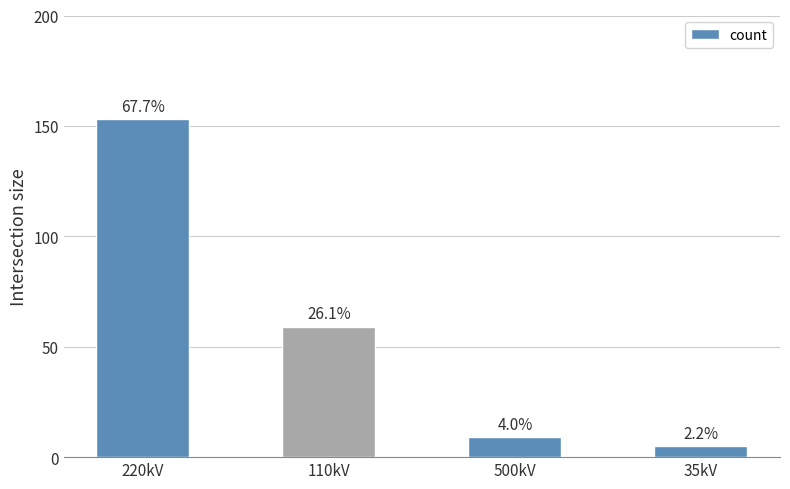

What is the maximum value shown in the chart?

153